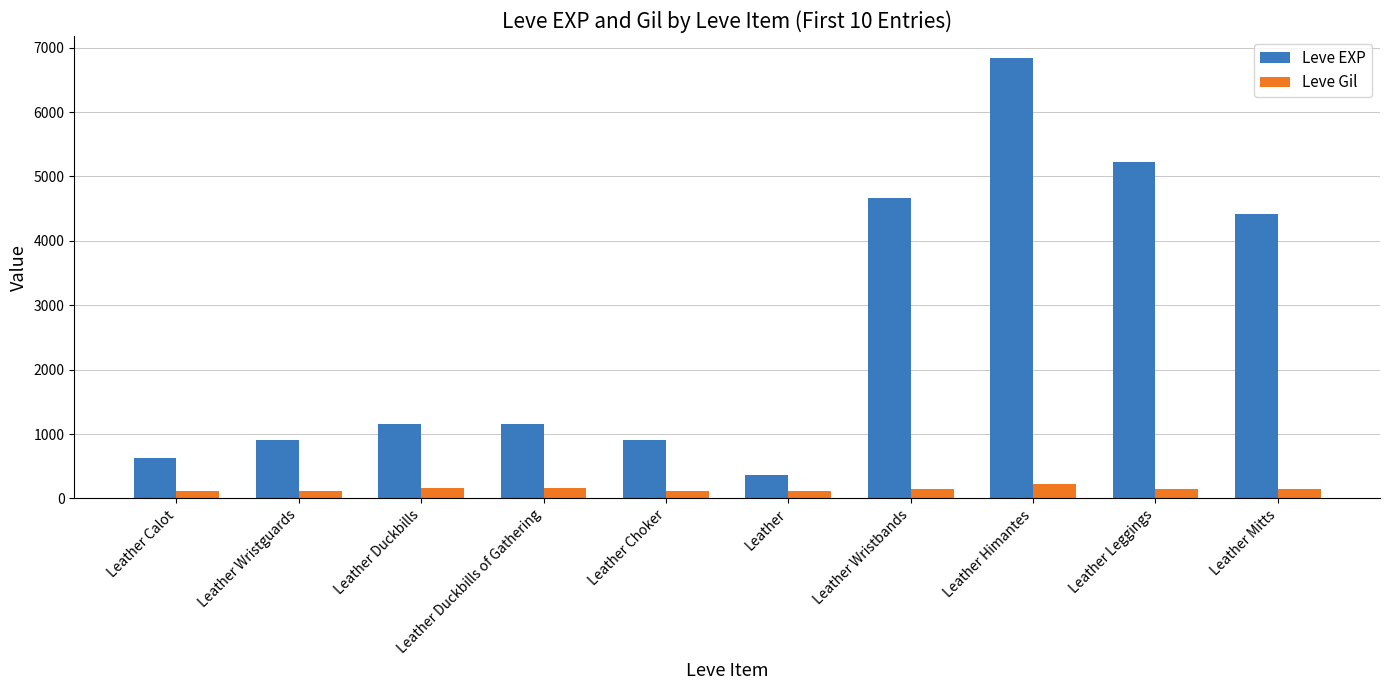

Rank the series at Leather from highest to lowest value.

Leve EXP, Leve Gil